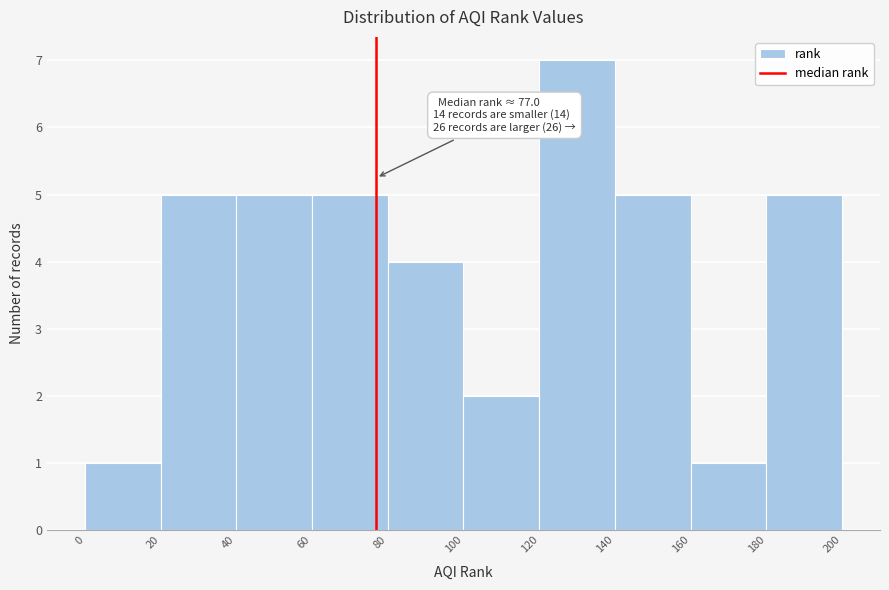

Which range on the x-axis has the tallest bar?

120 to 140